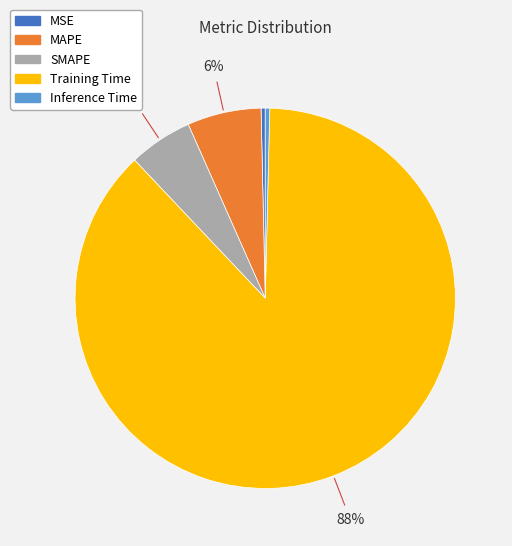

Is it true that Training Time is 88% of the pie?

True